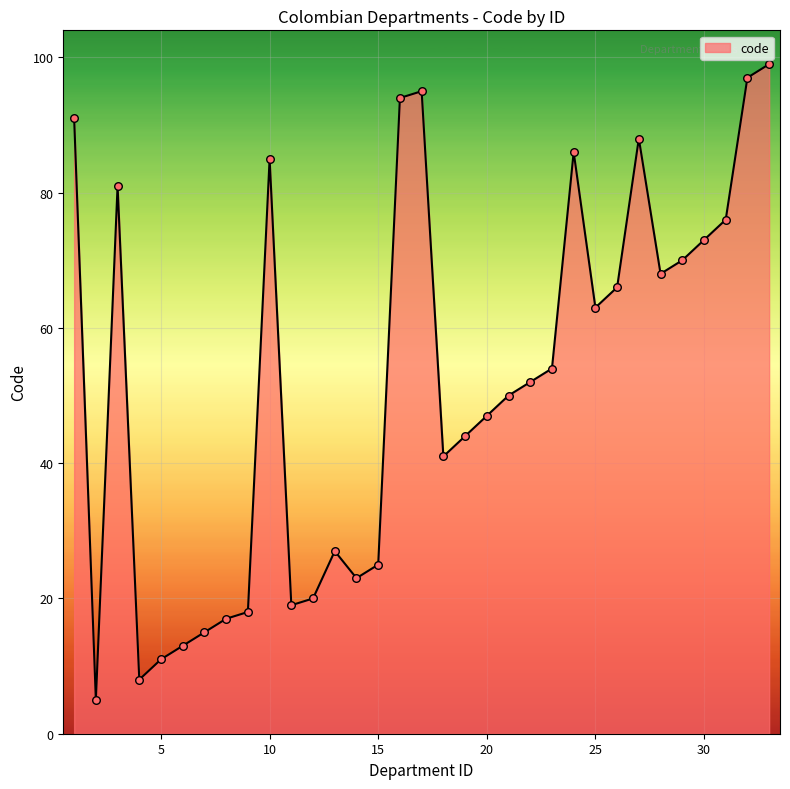

What is the smallest value displayed?

5